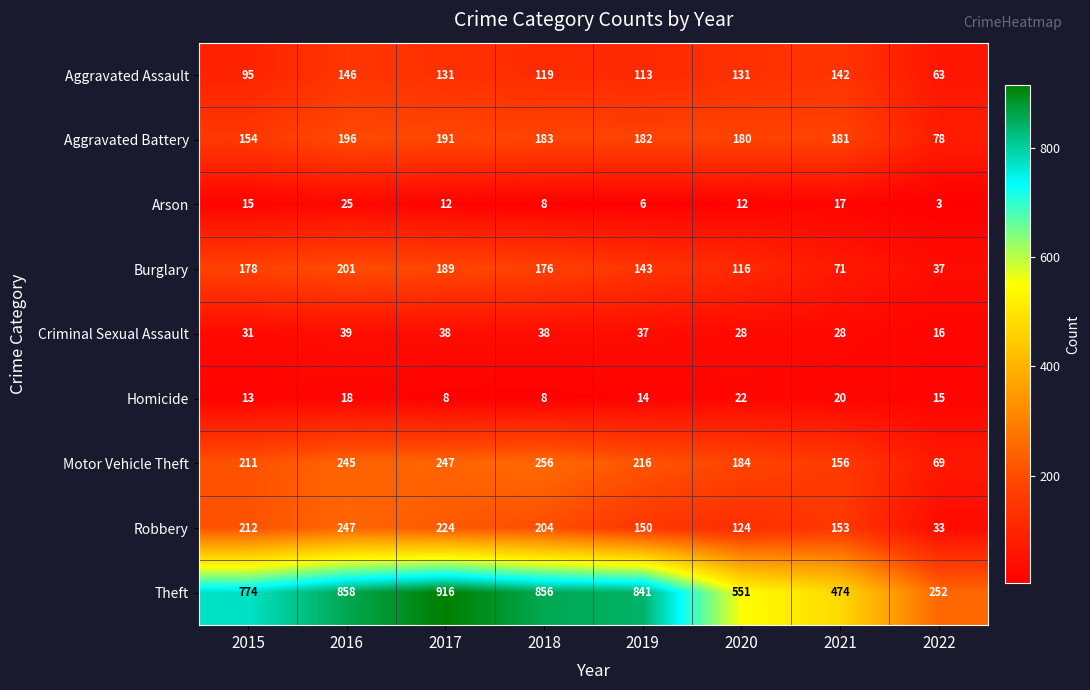

Rank the series at 2019 from lowest to highest value.

Arson, Homicide, Criminal Sexual Assault, Aggravated Assault, Burglary, Robbery, Aggravated Battery, Motor Vehicle Theft, Theft